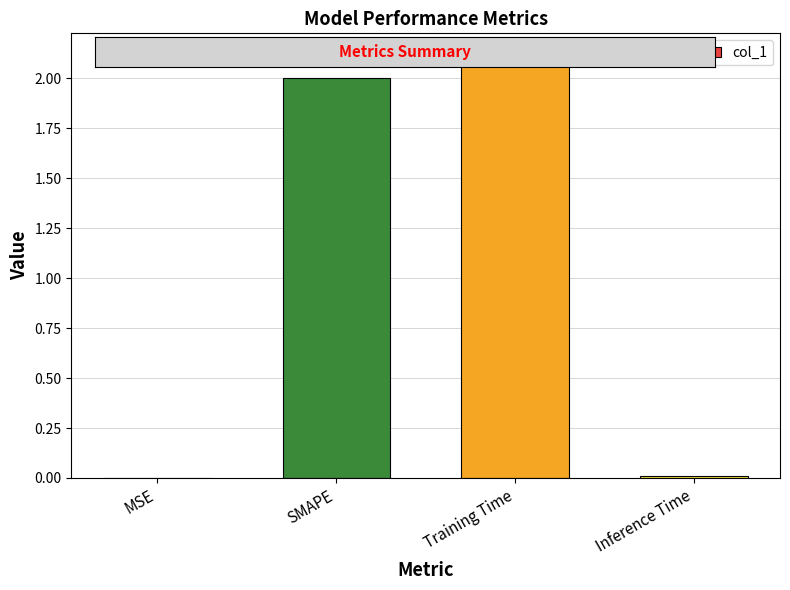

Approximately how many times larger is the value at Training Time compared to SMAPE?

1.1